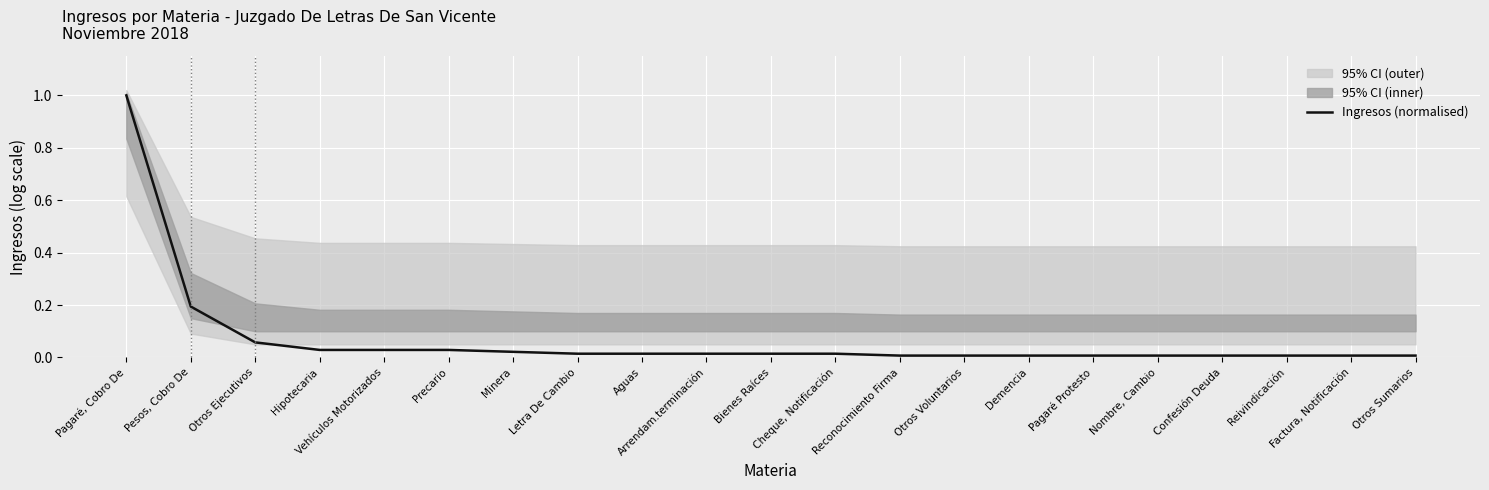

True or false: there are more than 2 points higher than both neighbors.

False